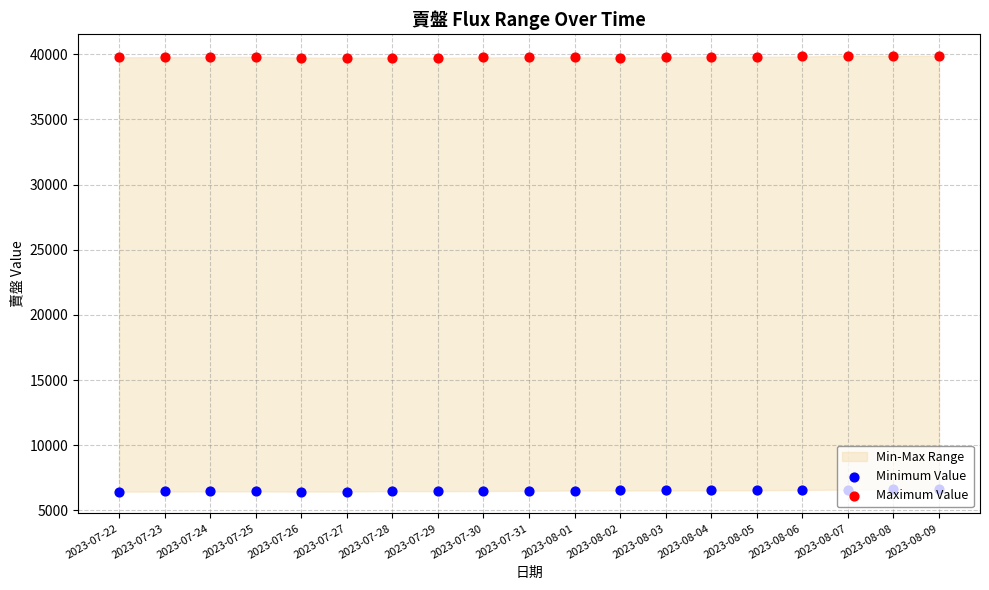

Which series has the largest total across all categories?

Maximum Value